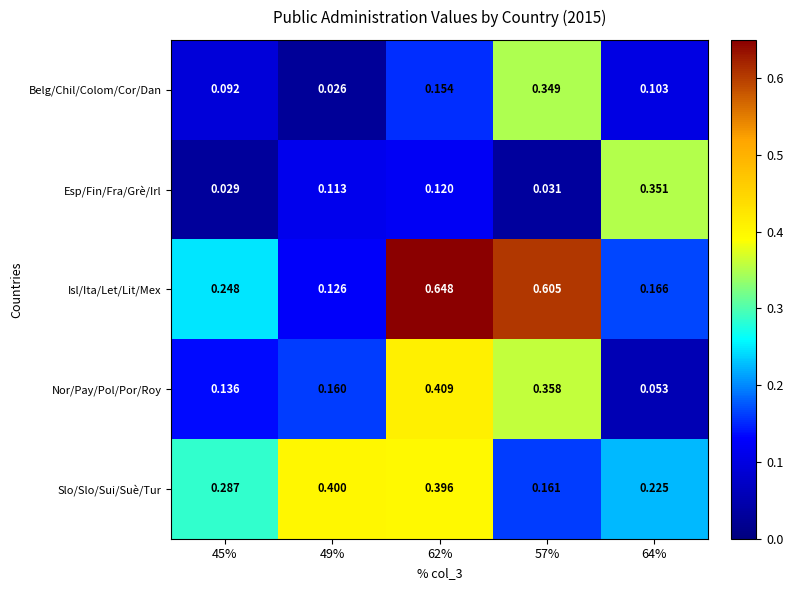

At 45%, list the series in order from largest to smallest.

Slo/Slo/Sui/Suè/Tur, Isl/Ita/Let/Lit/Mex, Nor/Pay/Pol/Por/Roy, Belg/Chil/Colom/Cor/Dan, Esp/Fin/Fra/Grè/Irl